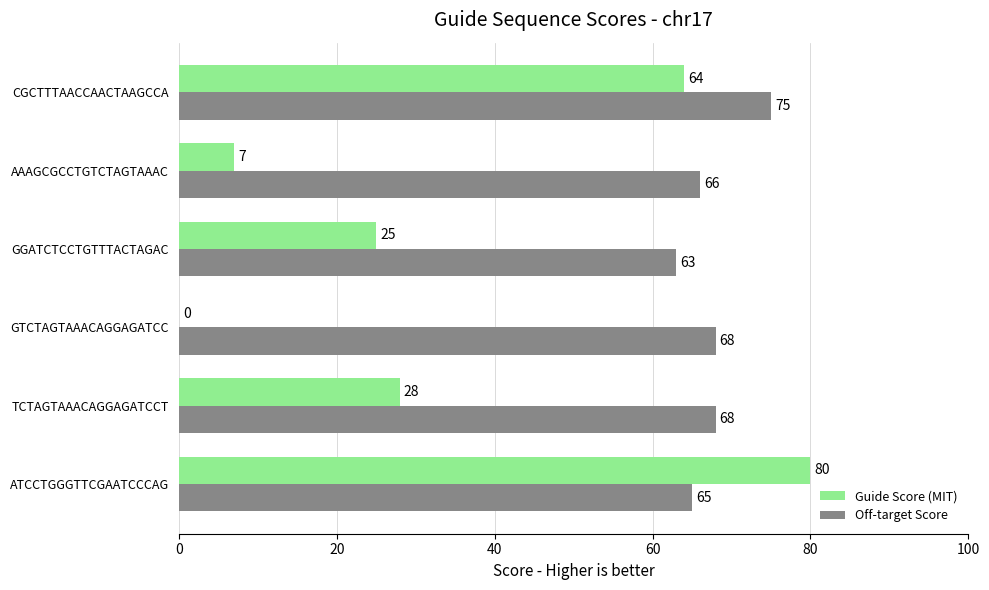

Which category has the highest value in the Off-target Score series?

CGCTTTAACCAACTAAGCCA